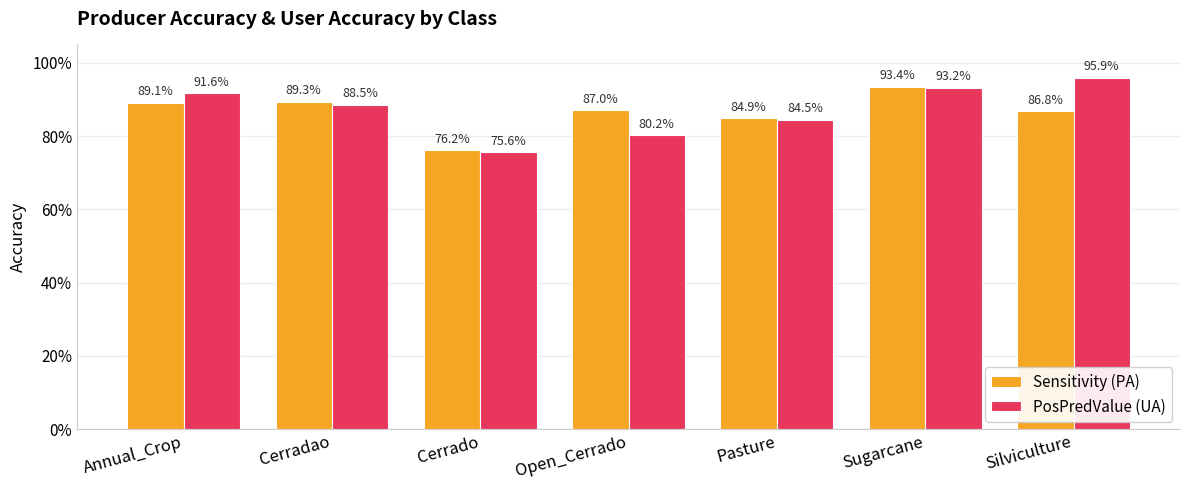

Are the bars grouped side by side (vs. stacked)?

Yes